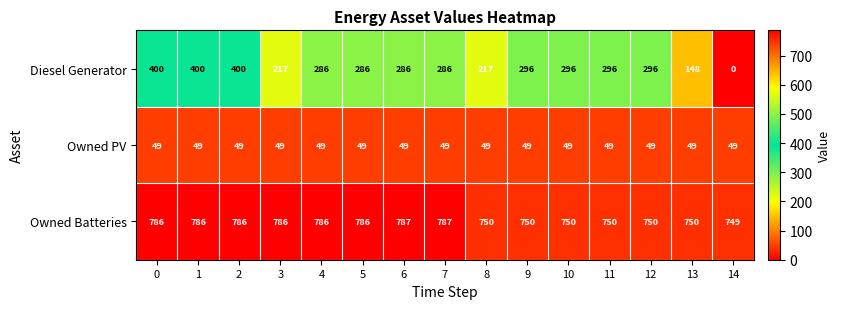

Rank the series at 12 from lowest to highest value.

Owned PV, Diesel Generator, Owned Batteries